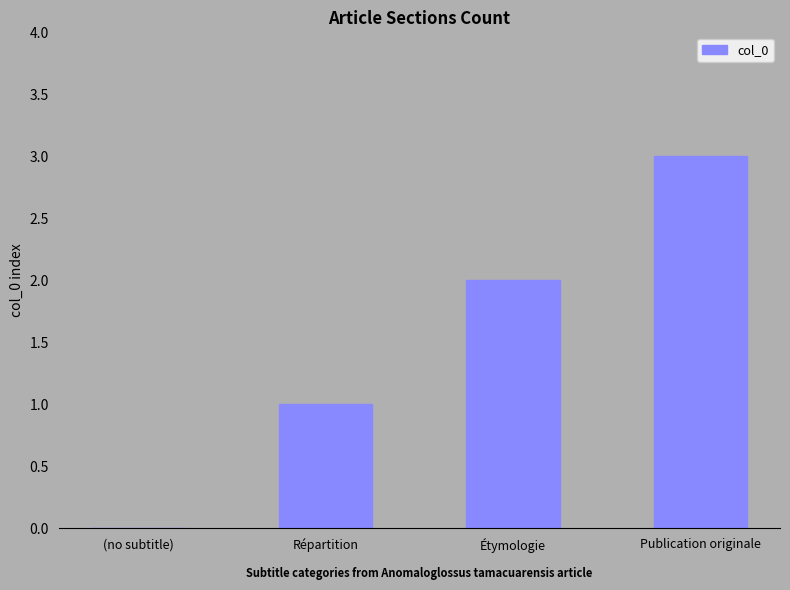

At which category does the chart reach its peak across all series?

Publication originale